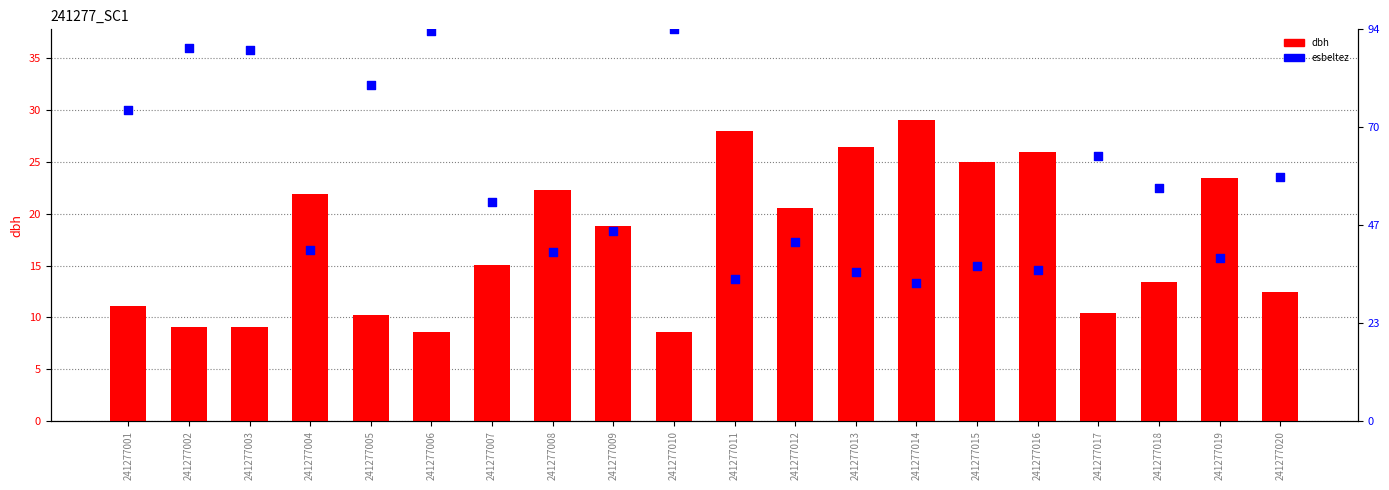

What is the total value across all series at 241277006?

46.2